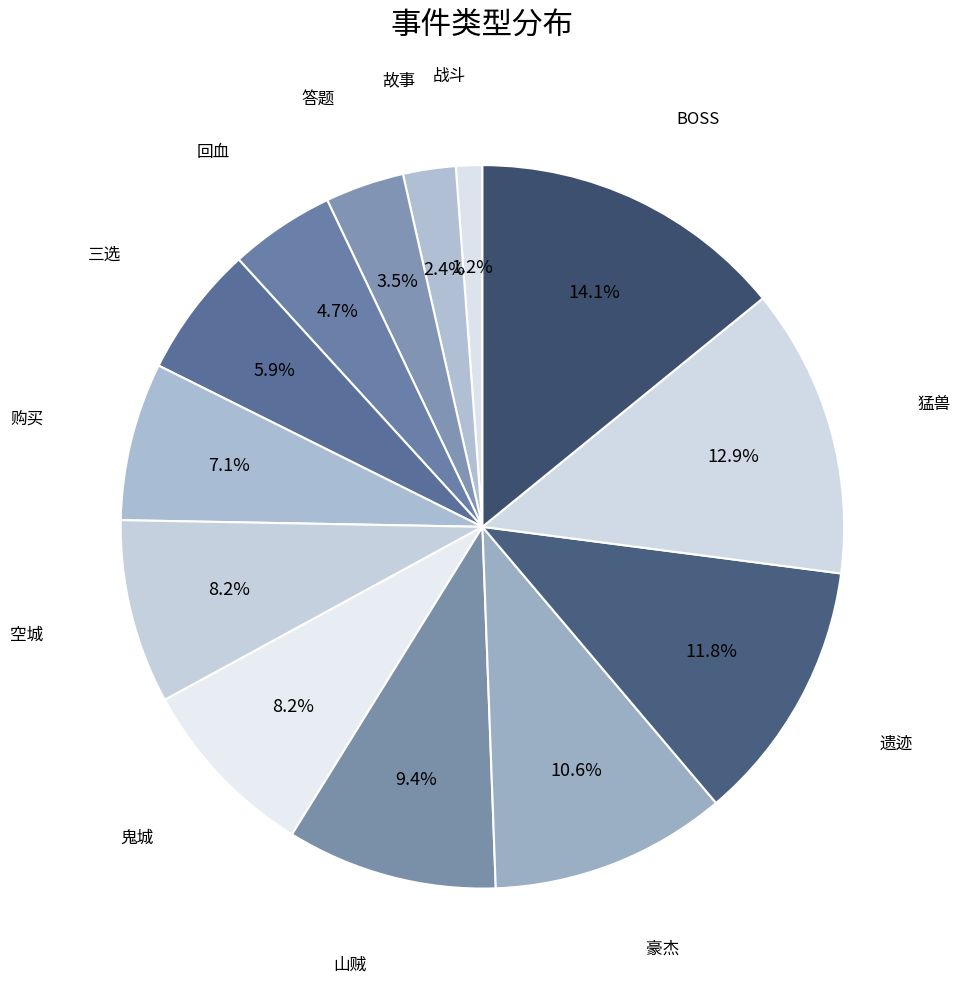

What is the ratio of the value at BOSS to the value at 猛兽?

1.1